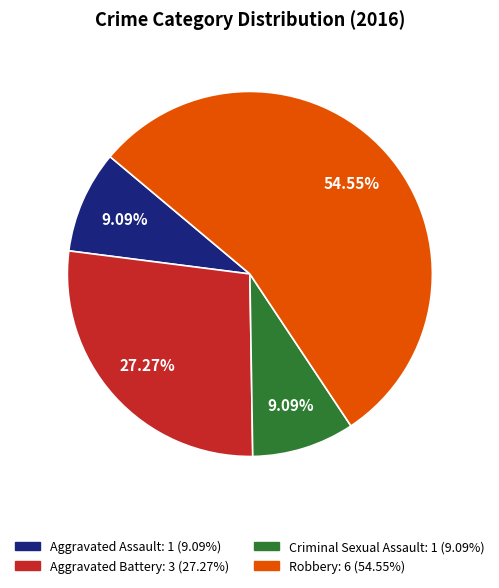

What percentage is NOT represented by Aggravated Battery?

72.7%